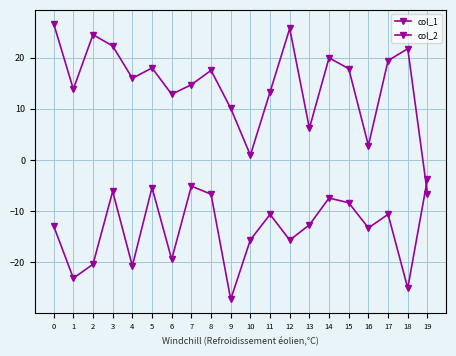

Reading left to right, extract all data points from this chart.

col_1: 0=-12.9	1=-23.1	2=-20.3	3=-6.1	4=-20.7	5=-5.4	6=-19.4	7=-5.1	8=-6.7	9=-27.2	10=-15.6	11=-10.6	12=-15.6	13=-12.7	14=-7.4	15=-8.3	16=-13.3	17=-10.6	18=-25.0	19=-3.7
col_2: 0=26.6	1=13.8	2=24.5	3=22.3	4=16.0	5=18.0	6=12.8	7=14.7	8=17.5	9=10.1	10=0.9	11=13.3	12=25.7	13=6.2	14=20.0	15=17.8	16=2.8	17=19.4	18=21.7	19=-6.6